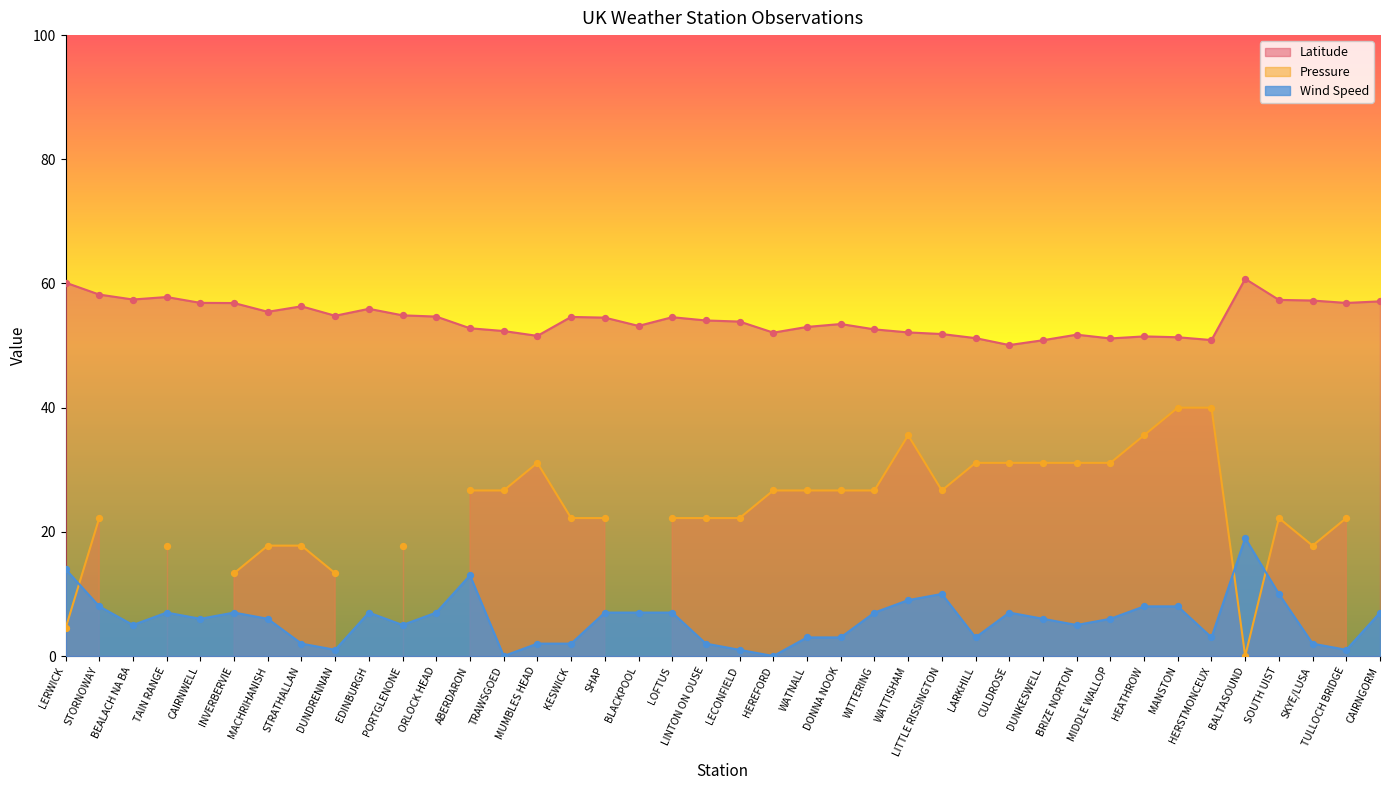

At which category is the sum across all series the highest?

BALTASOUND